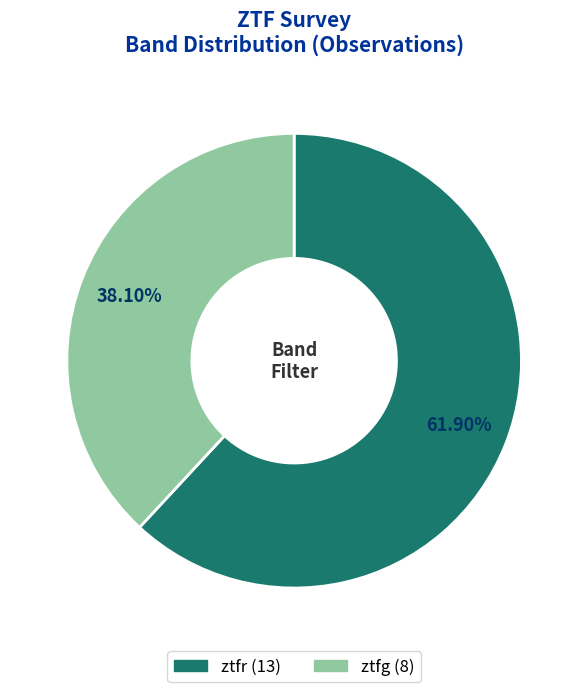

How many slices are in this pie chart?

2